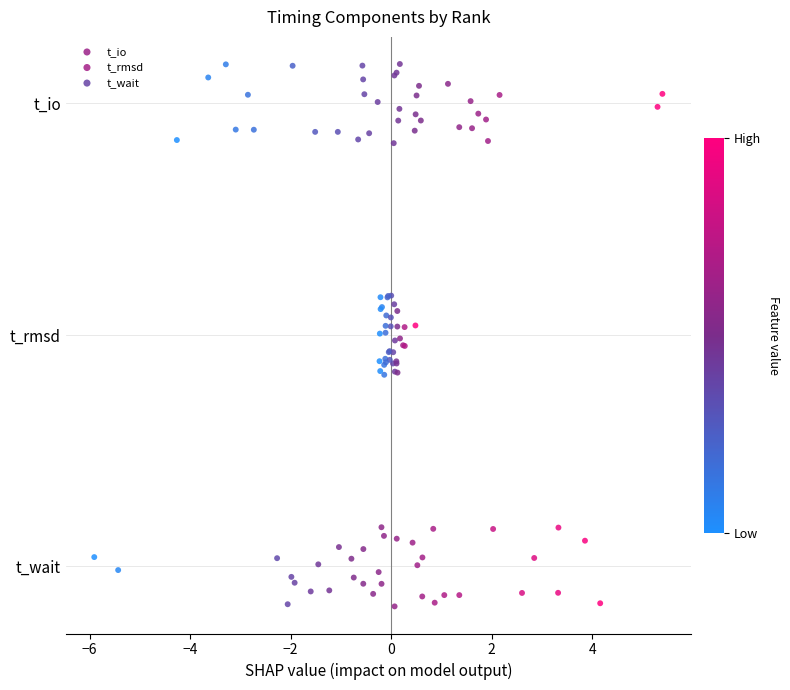

What are all the series names shown in the legend?

t_io, t_rmsd, t_wait